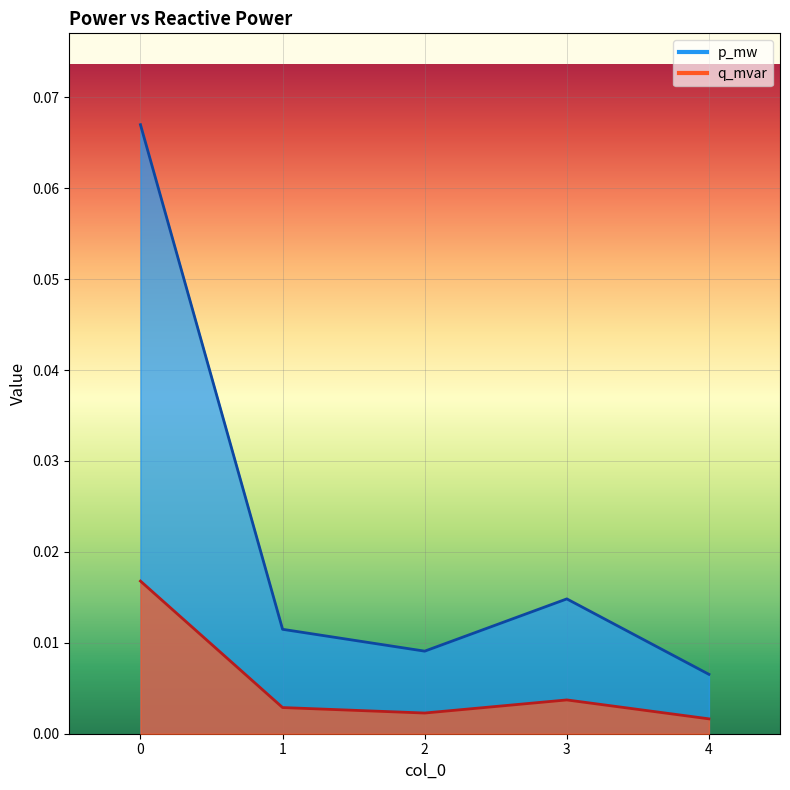

At which label does q_mvar reach its minimum?

4